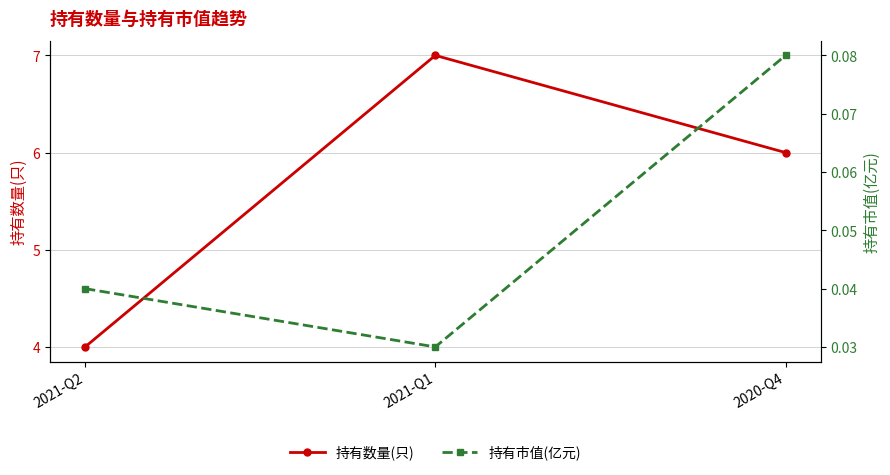

The 持有市值(亿元) series shows 0.1 at 2021-Q2. True or false?

False